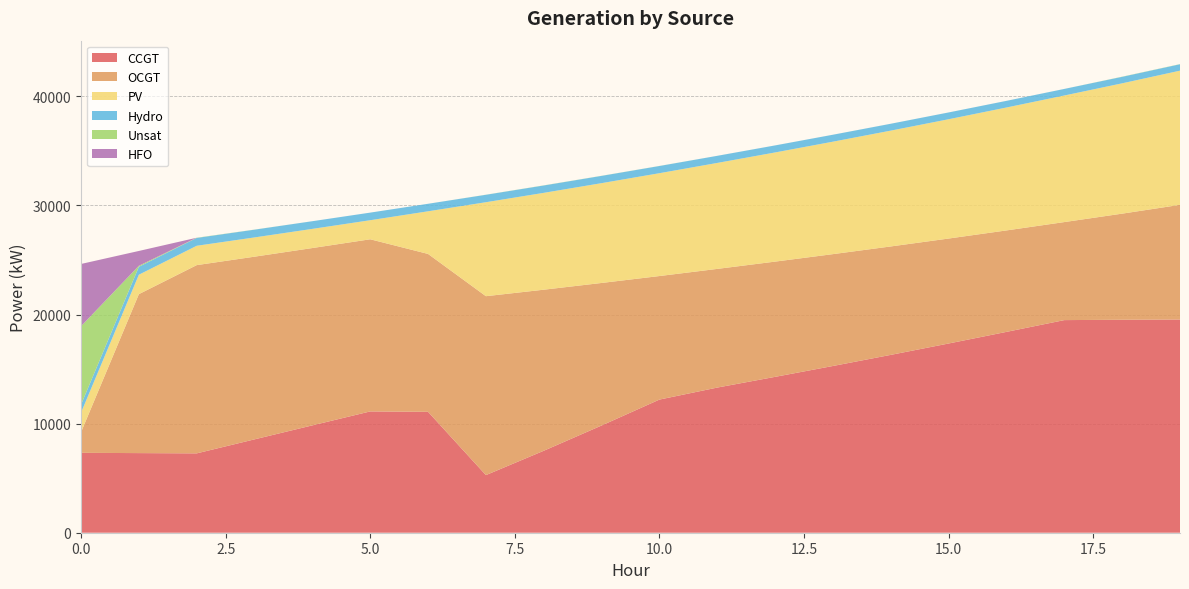

Reading left to right, extract all data points from this chart.

CCGT: 7323	7299	7274	8560	9842	11119	11083	5282	7513	9829	12205	13306	14288	15285	16303	17346	18411	19490	19522	19545
OCGT: 1891	14570	17256	16745	16254	15780	14472	16400	14764	13066	11324	10878	10564	10253	9939	9621	9300	8986	9727	10511
PV: 1791	1782	1773	1764	1756	1747	3909	8614	8878	9149	9427	9713	10006	10308	10617	10936	11267	11602	11946	12299
Hydro: 734	726	719	712	704	697	689	682	675	667	660	652	645	637	630	622	610	603	595	588
Unsat: 7192	92	19	7	0	0	0	7	11	8	6	1	1	1	1	1	1	1	14	14
HFO: 5705	1359	0	0	0	0	0	0	0	0	0	0	0	0	0	0	0	0	0	0